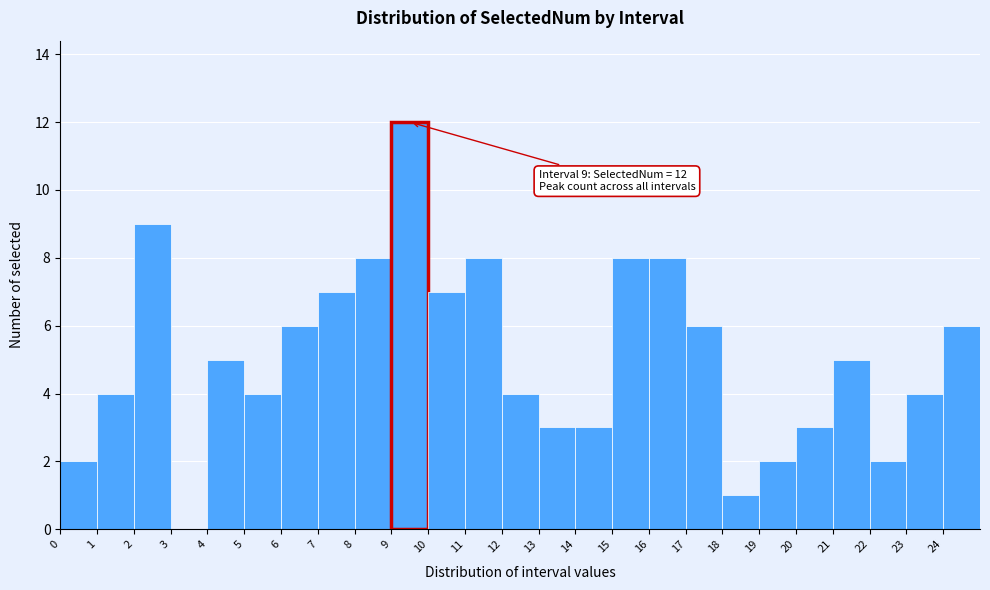

Which range on the x-axis has the tallest bar?

9 to 10